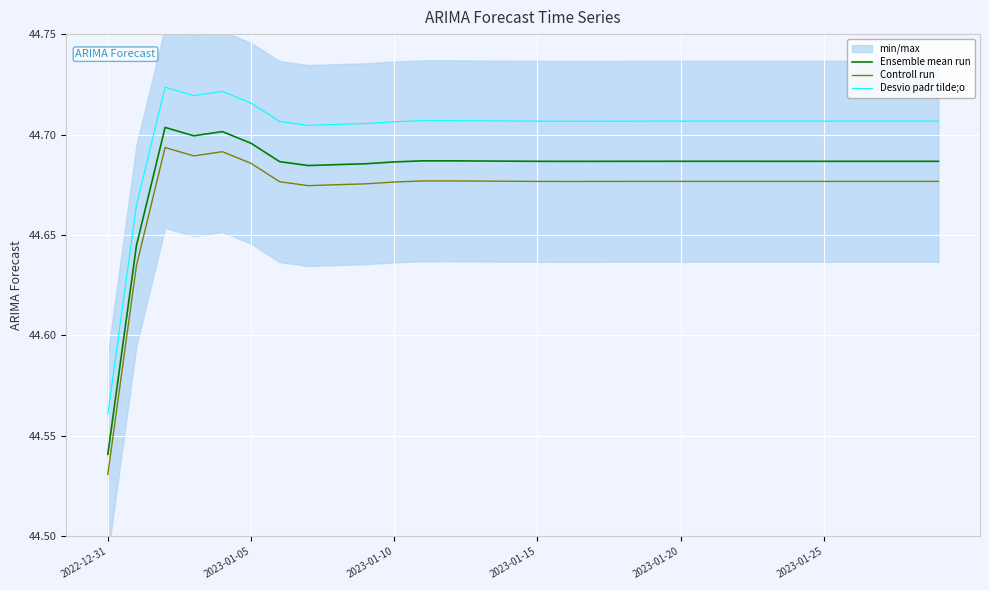

True or false: Ensemble mean run and Controll run intersect in this chart.

False